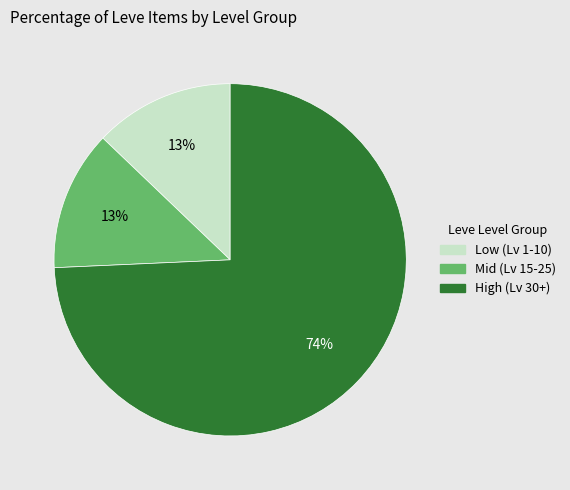

How many slices are in this pie chart?

3